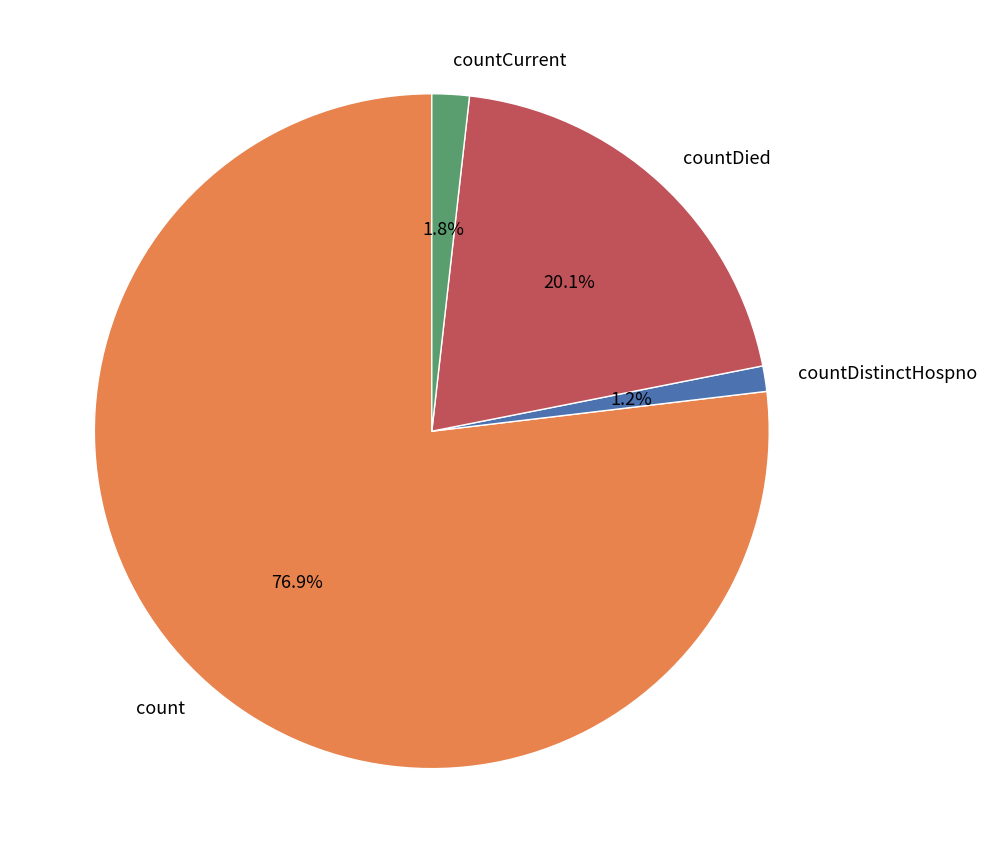

To the nearest percent, what percentage of the pie is countDied?

20%